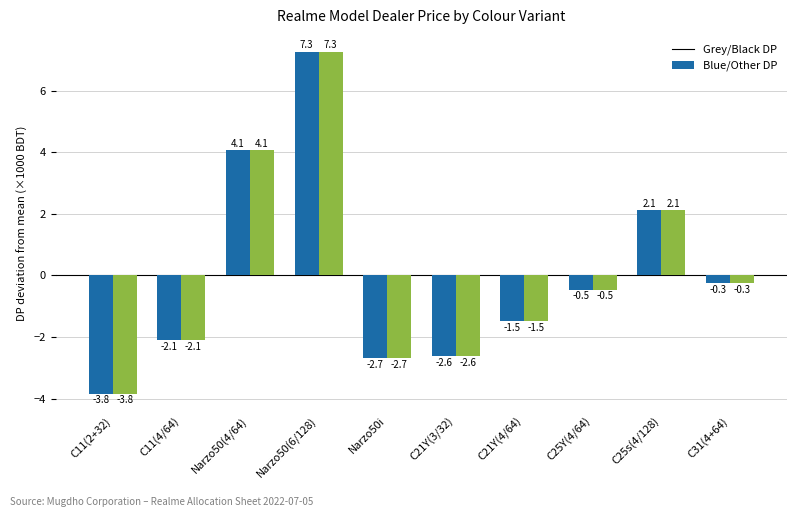

What is the difference between the Grey/Black DP values at C25Y(4/64) and C25s(4/128)?

2.6